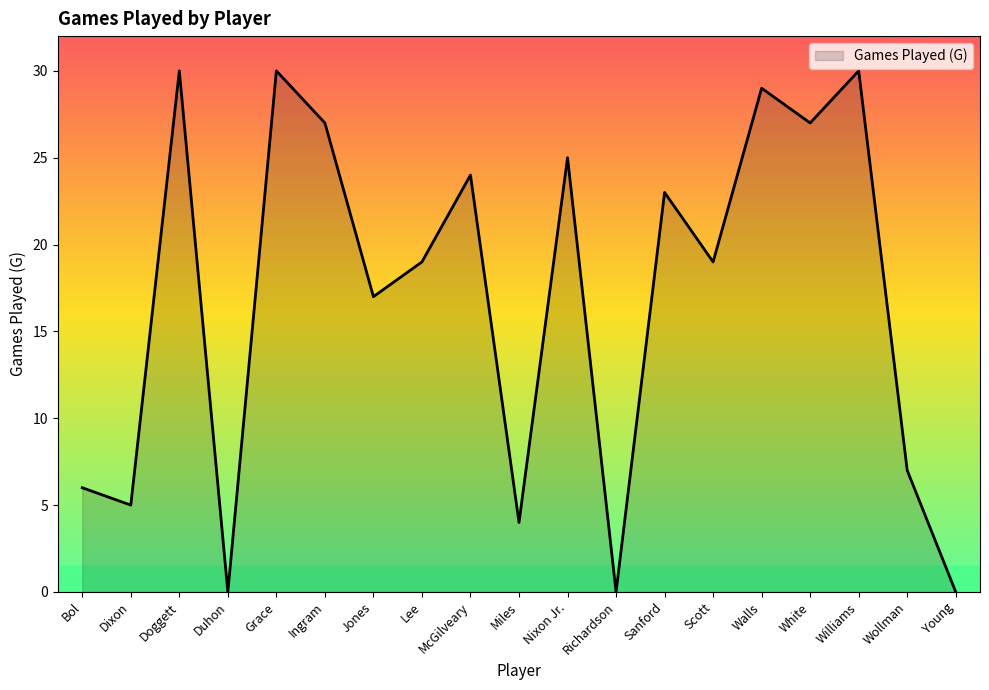

What is the difference between the values at Young and Doggett?

30